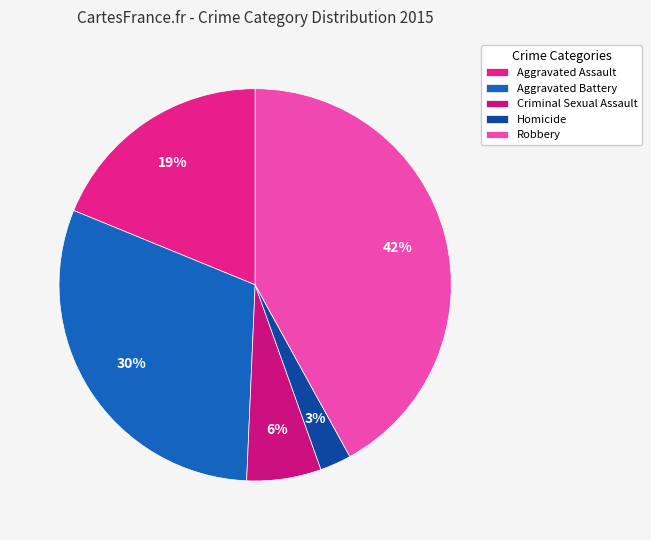

How many segments does this pie chart have?

5